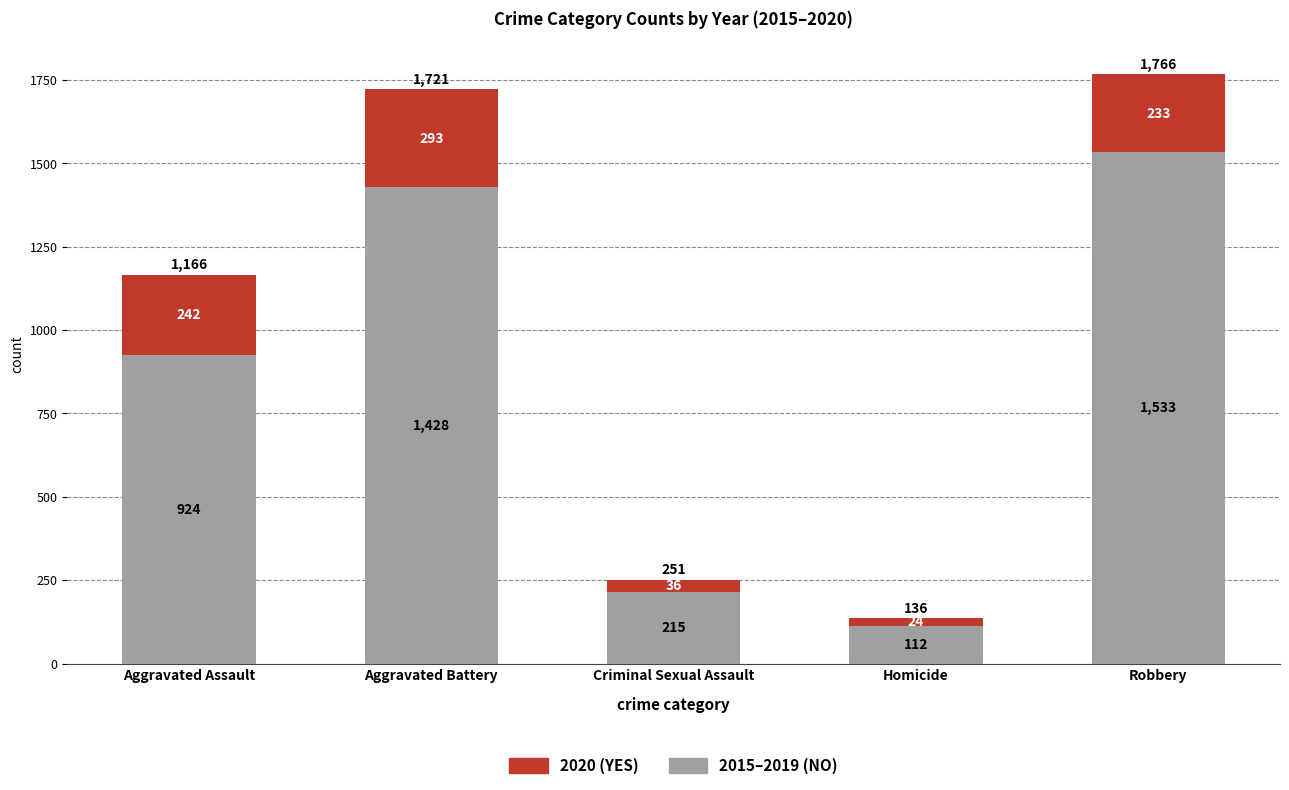

What is the total value across all series at Aggravated Battery?

1721